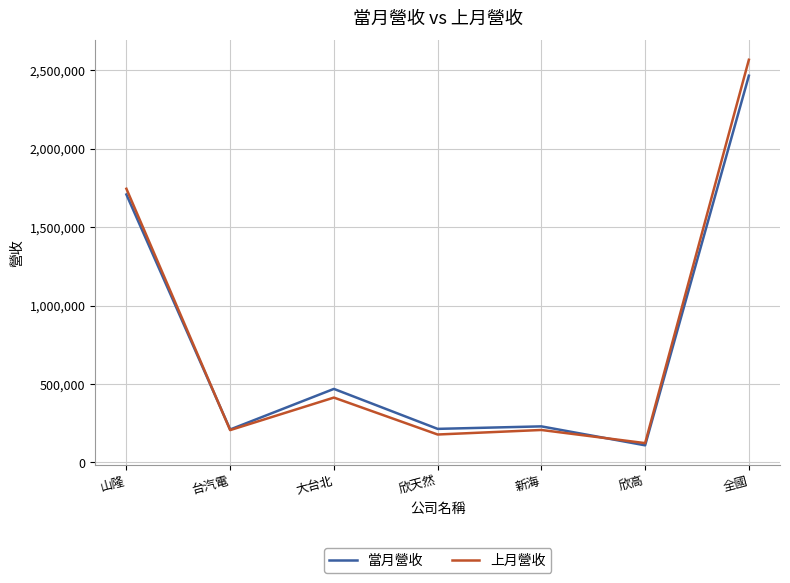

What are all the series names shown in the legend?

當月營收, 上月營收